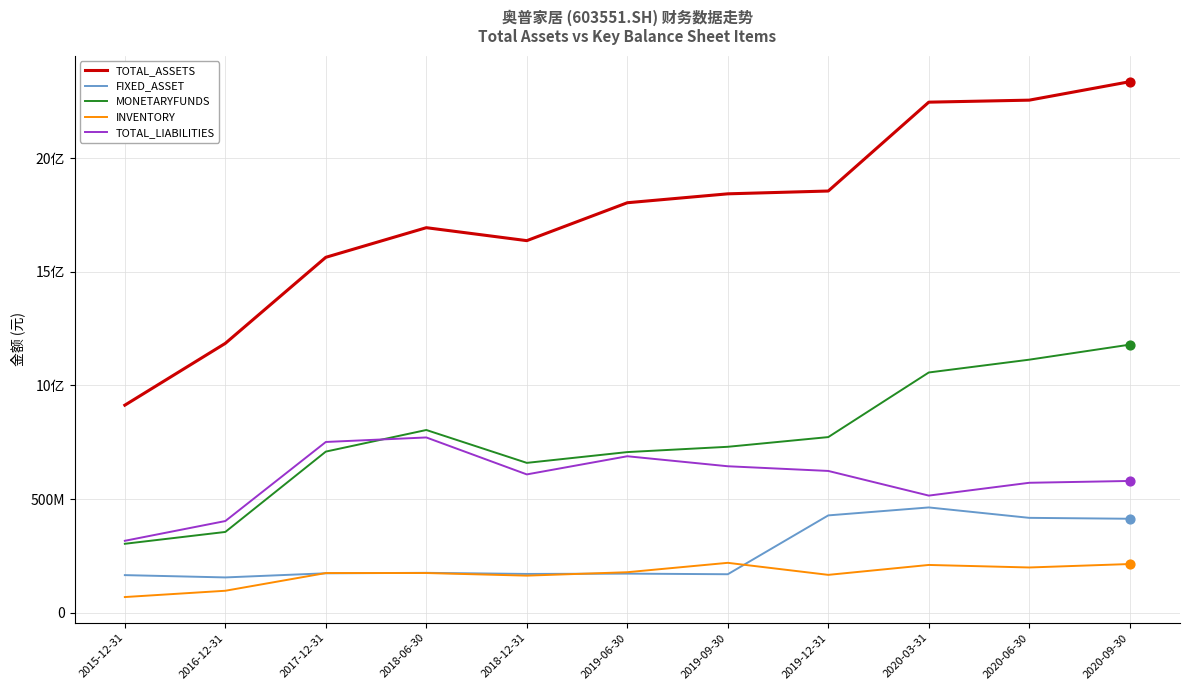

What is the total value across all series at 2016-12-31?

2195717499.5